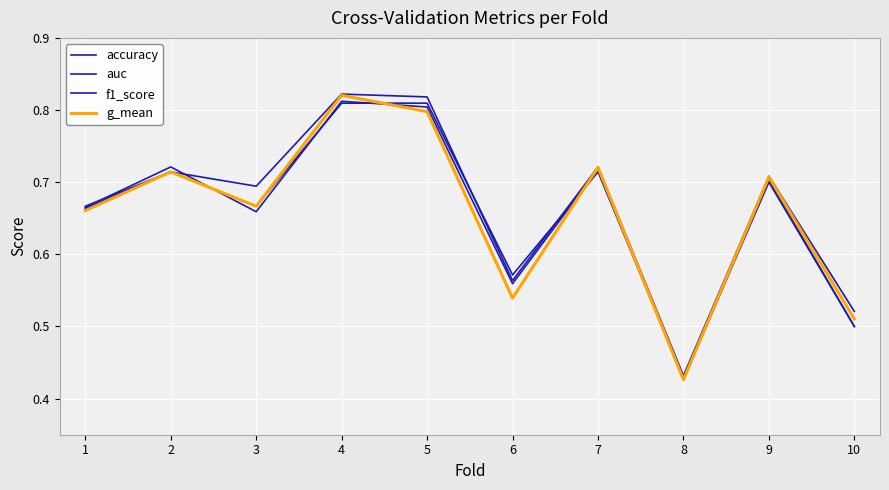

How many lines are shown in the chart?

4